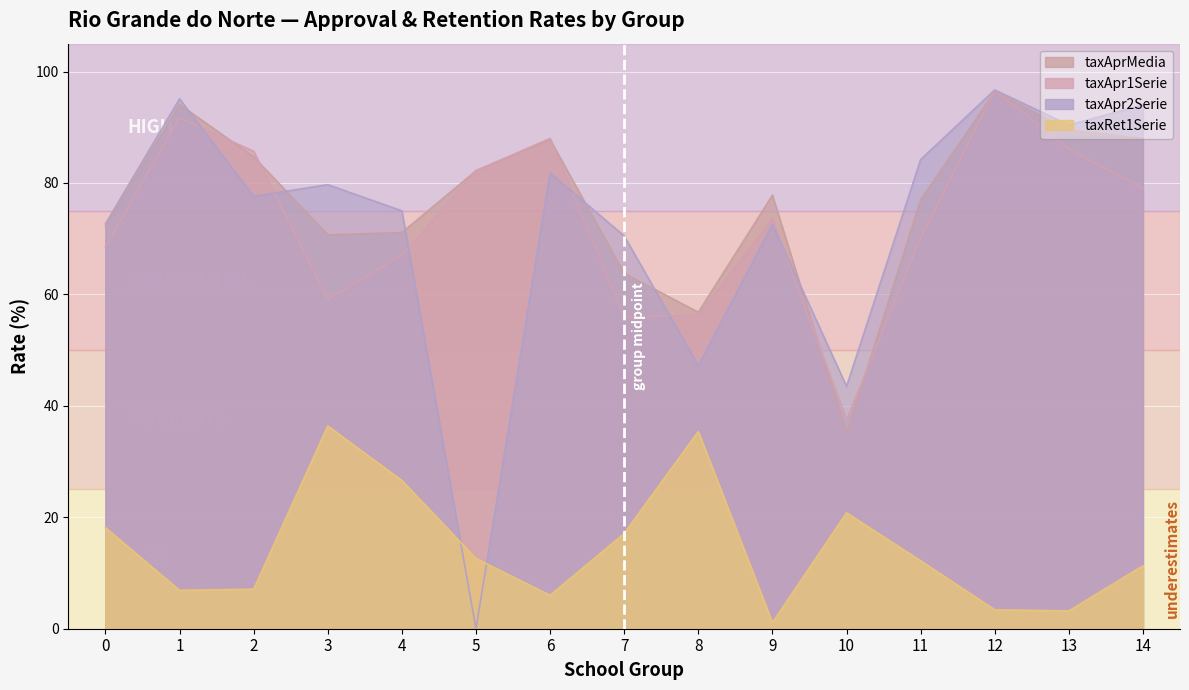

The taxAprMedia series shows 70.7 at 3. True or false?

True